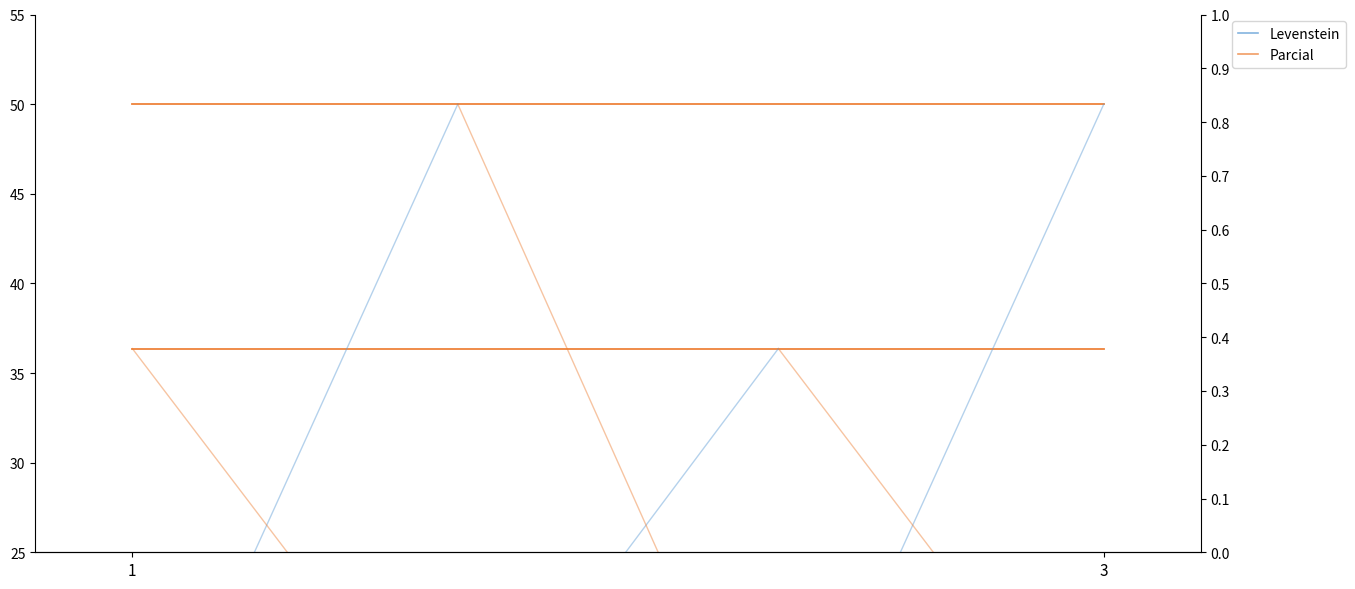

Count the number of categories in the chart.

4